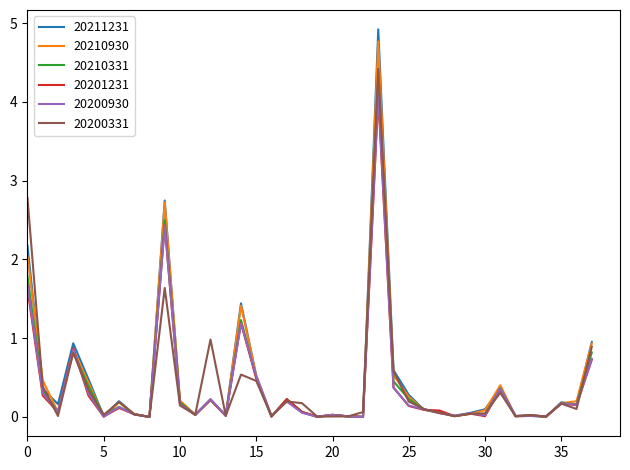

Which series has the widest spread of values?

20211231